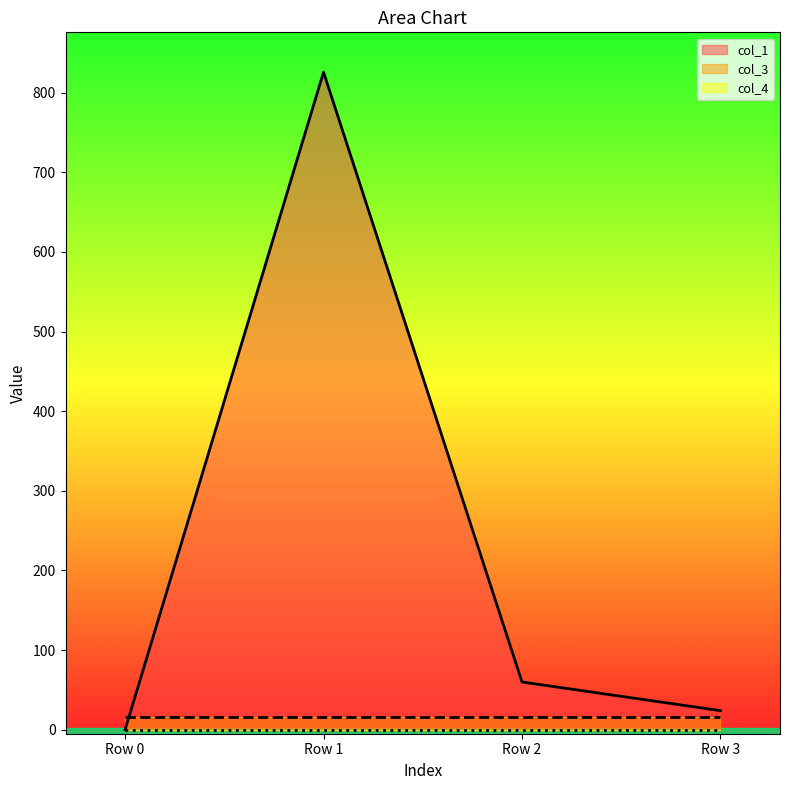

True or false: col_1 has more than 0 interior local peaks.

True